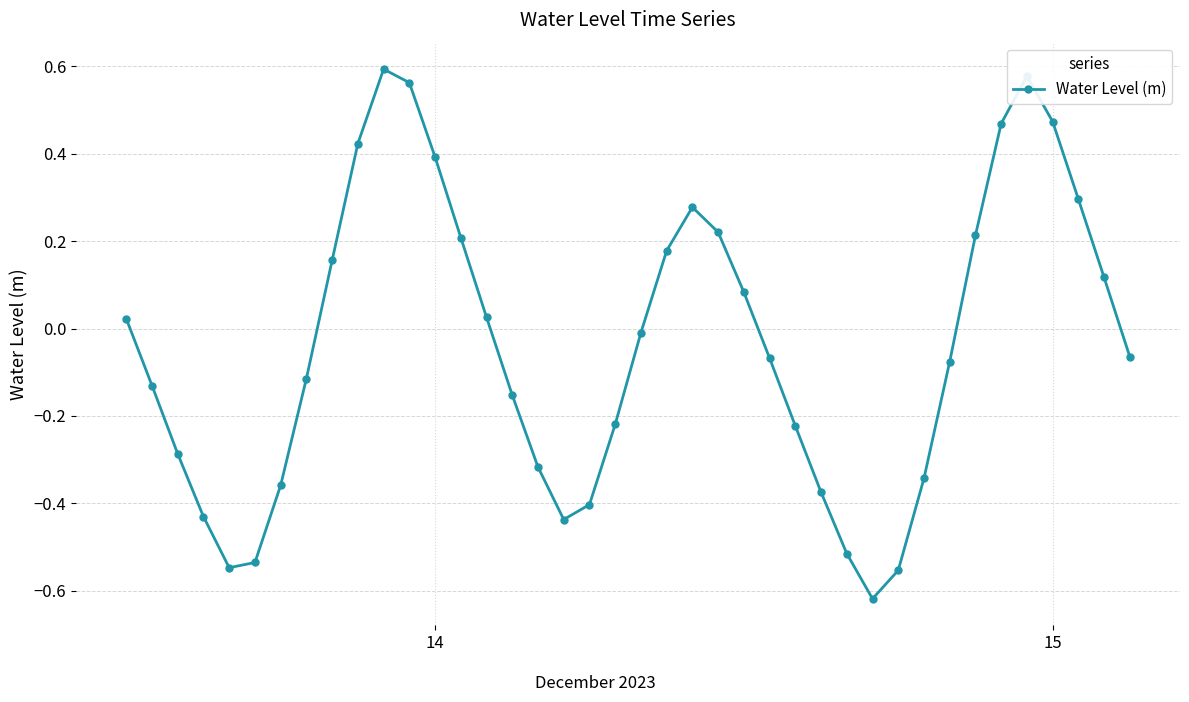

How many values are below 0?

22